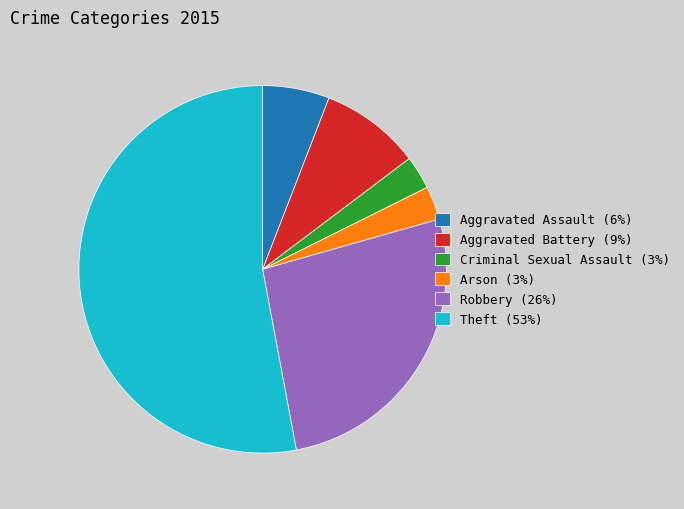

Which has a higher value, Aggravated Battery or Criminal Sexual Assault?

Aggravated Battery